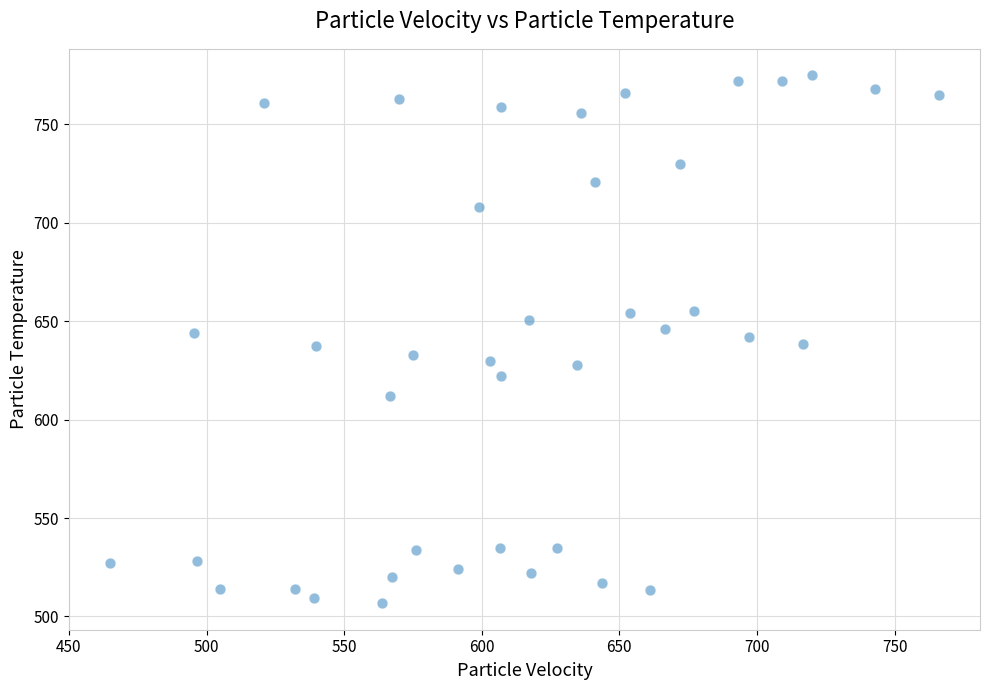

What is the range of X values (max minus min)?

301.0